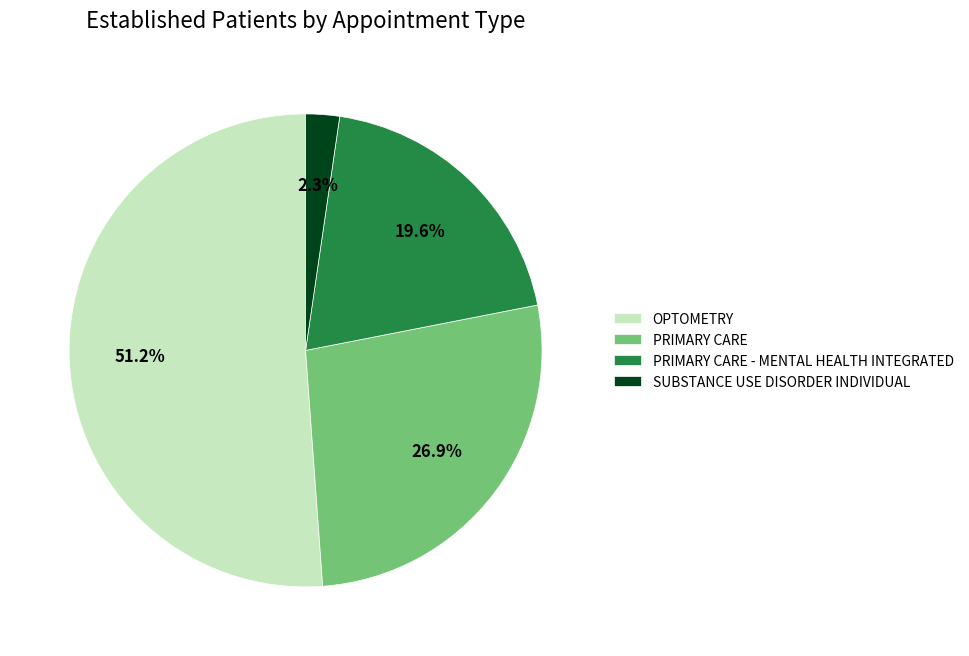

Does SUBSTANCE USE DISORDER INDIVIDUAL represent more than half of the total?

No